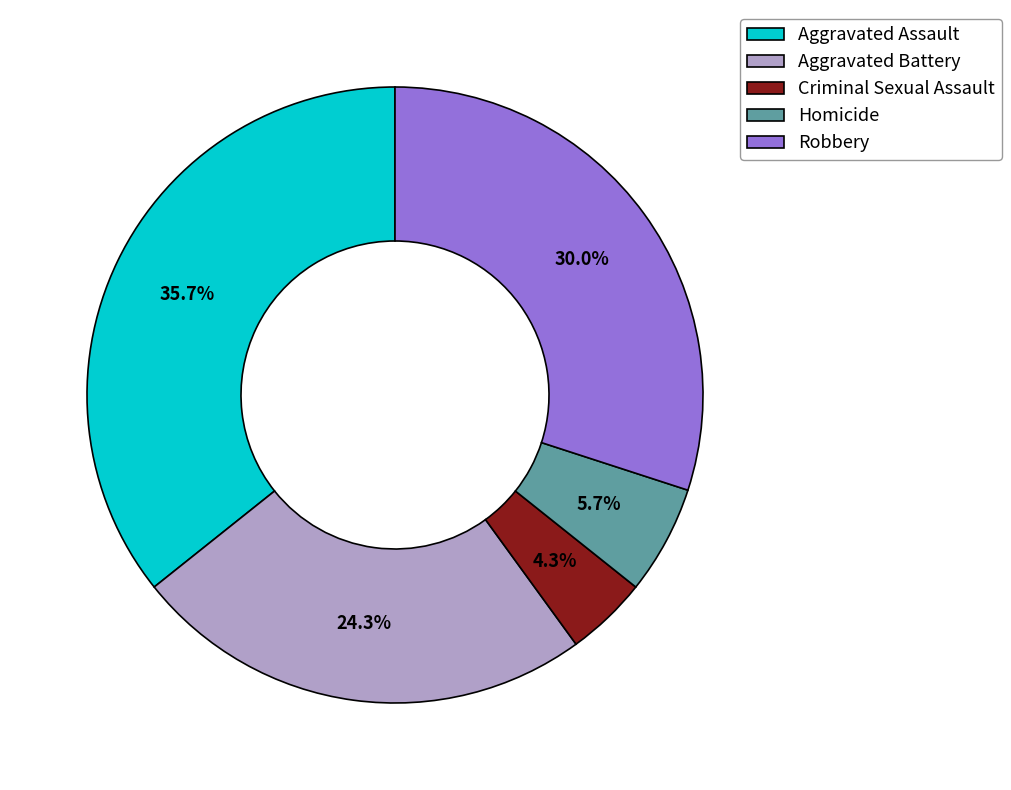

To the nearest percent, what portion does Criminal Sexual Assault represent?

4%